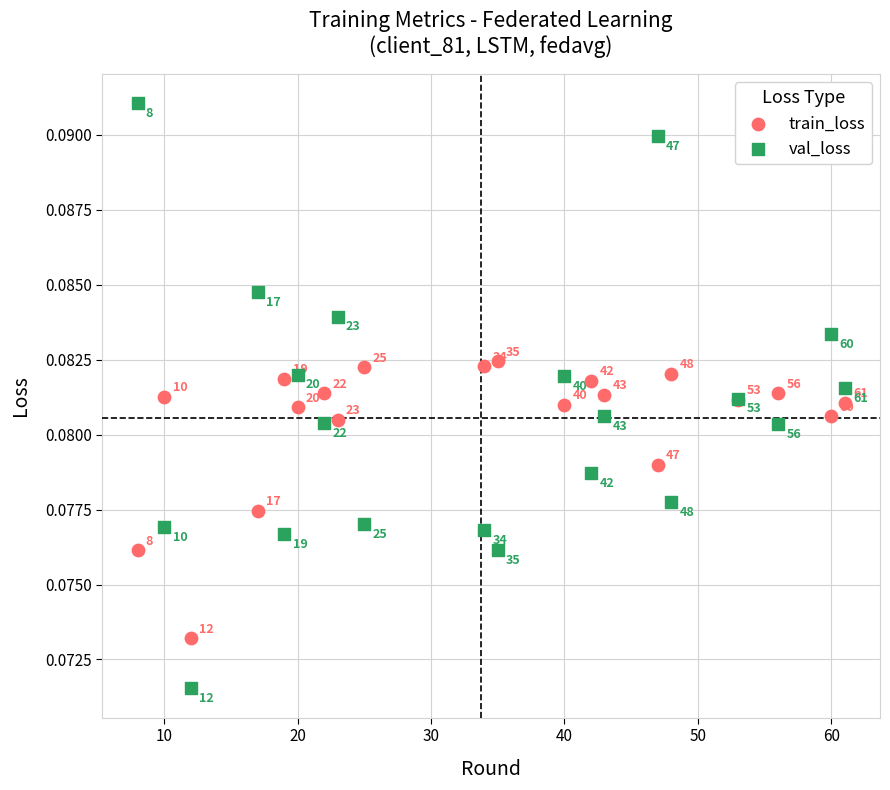

Which series reaches the maximum Y coordinate?

val_loss